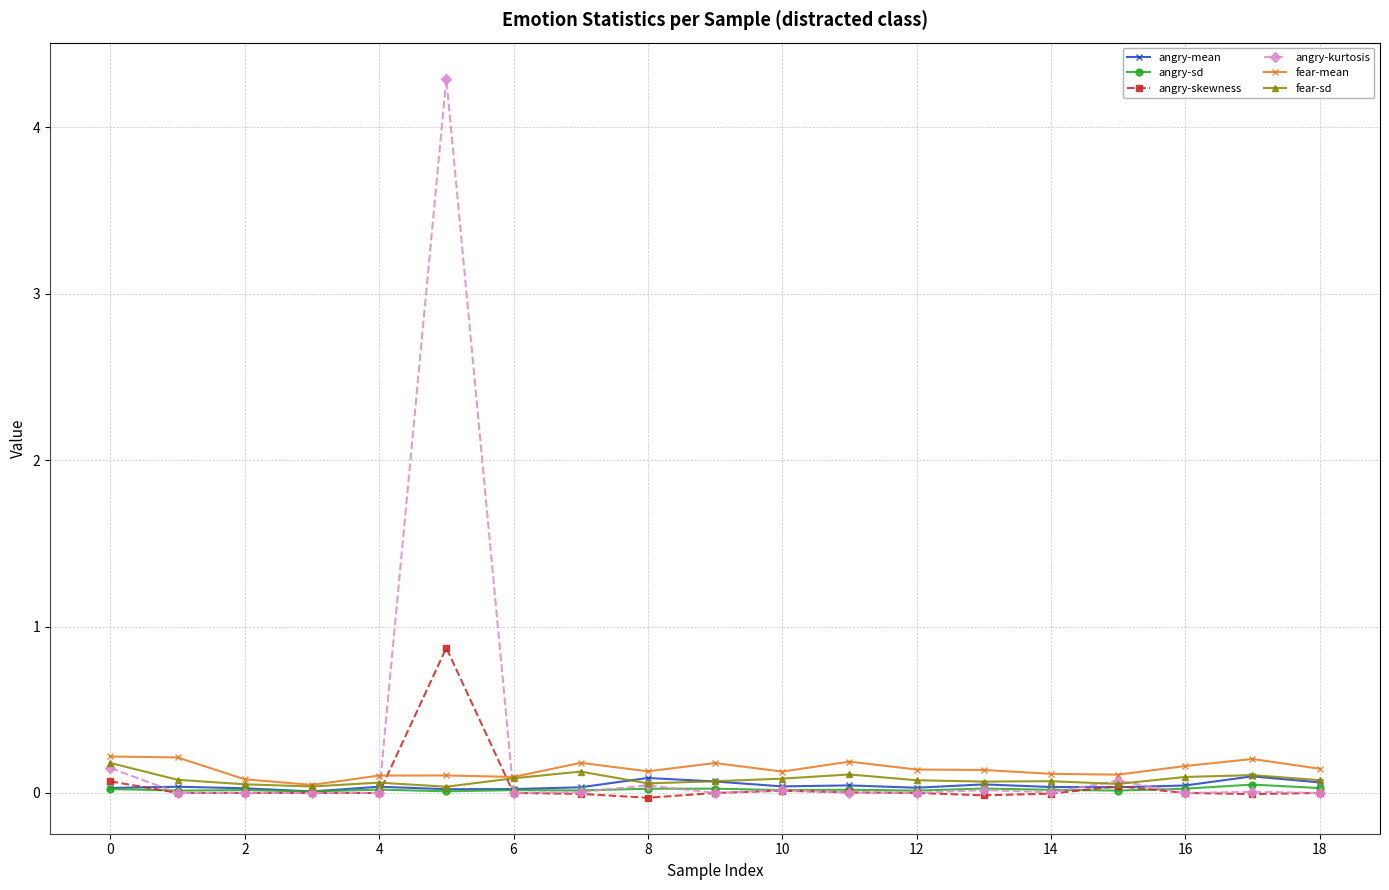

Is this an area chart (filled region under the line)?

No